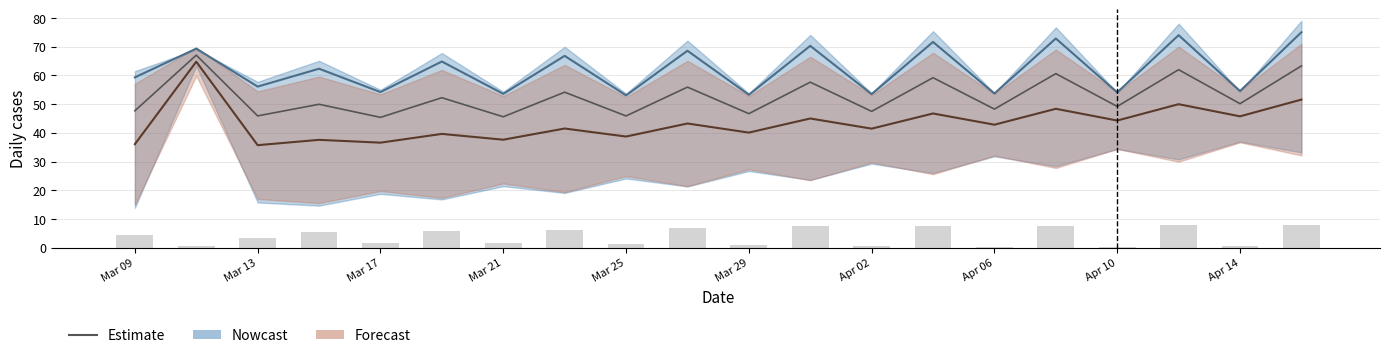

Approximately how many times larger is the value at 19 compared to Apr 10?

1.4